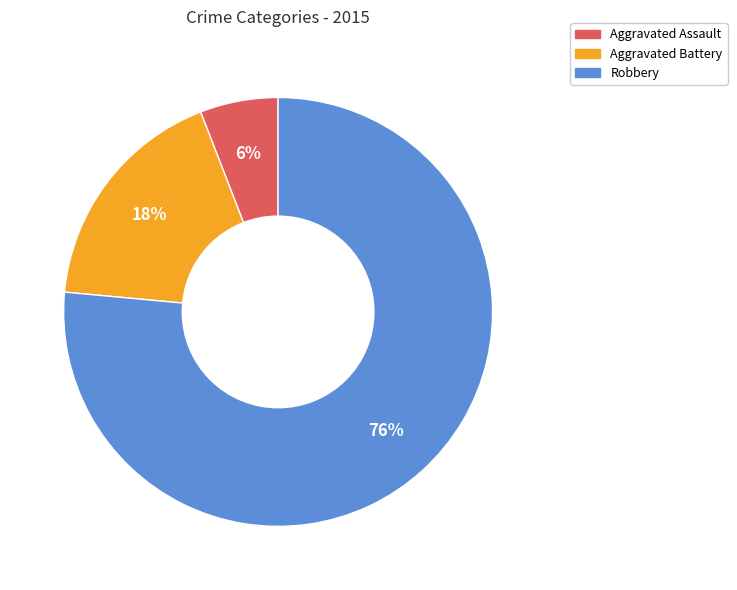

The Robbery slice represents 76% of the pie. True or false?

True